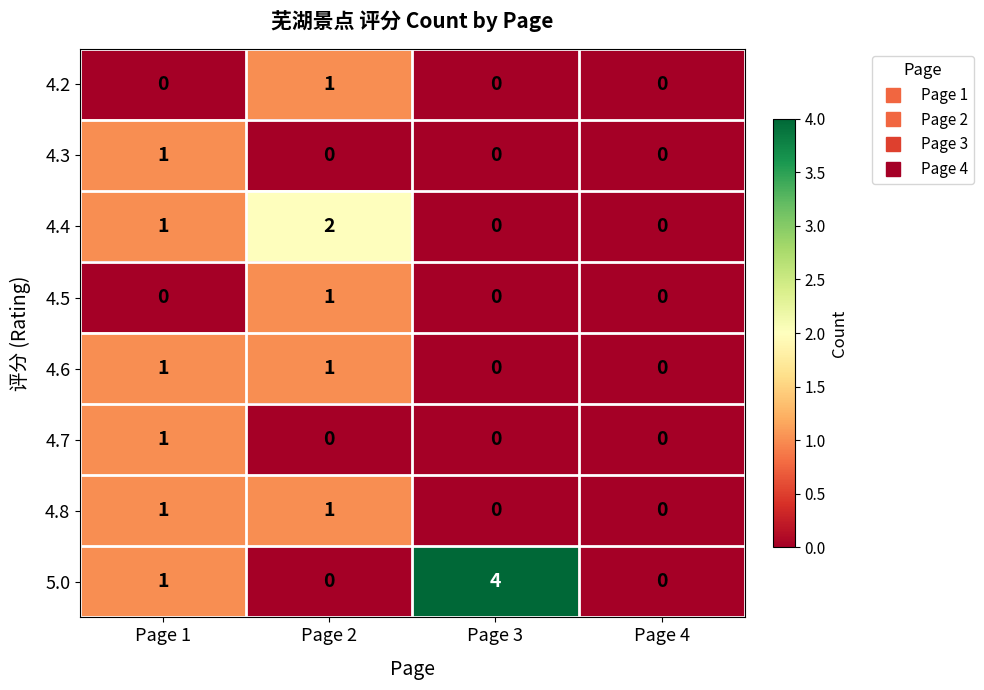

What is the maximum value shown in the chart?

4